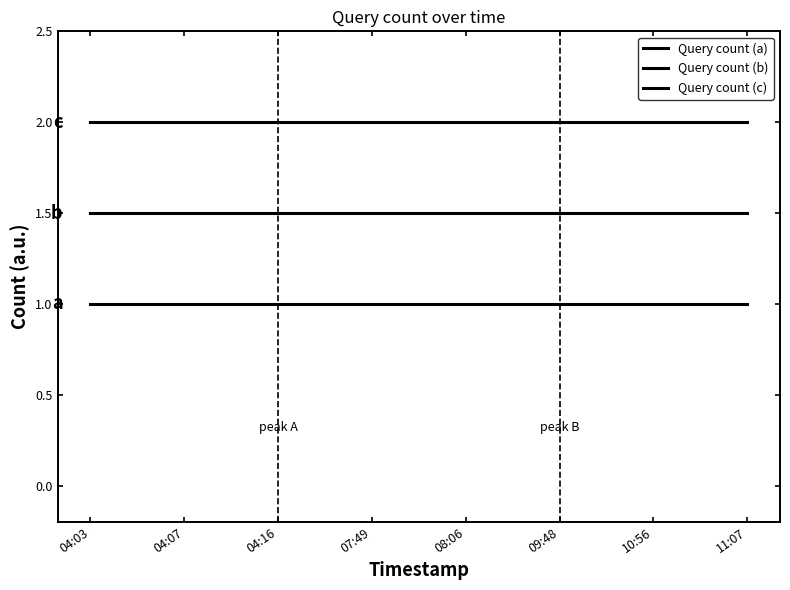

Which label corresponds to the largest value in the chart?

04:03